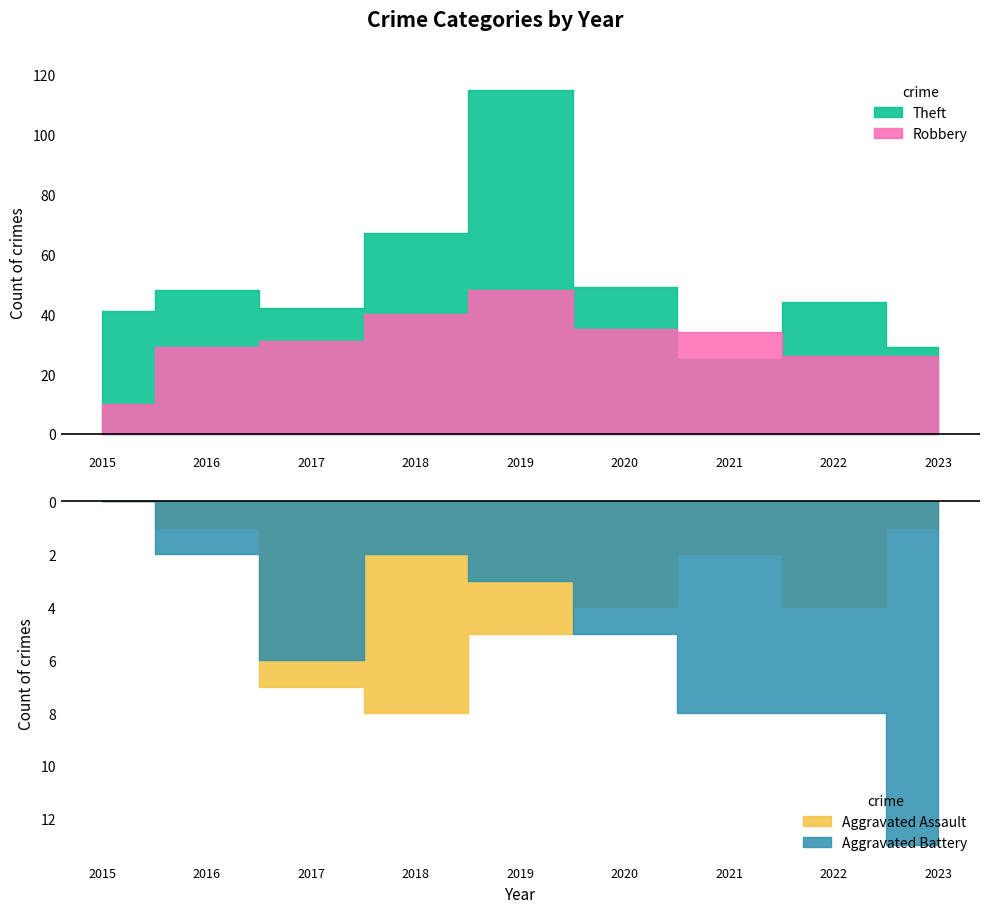

What is the sum of all Total values?

826